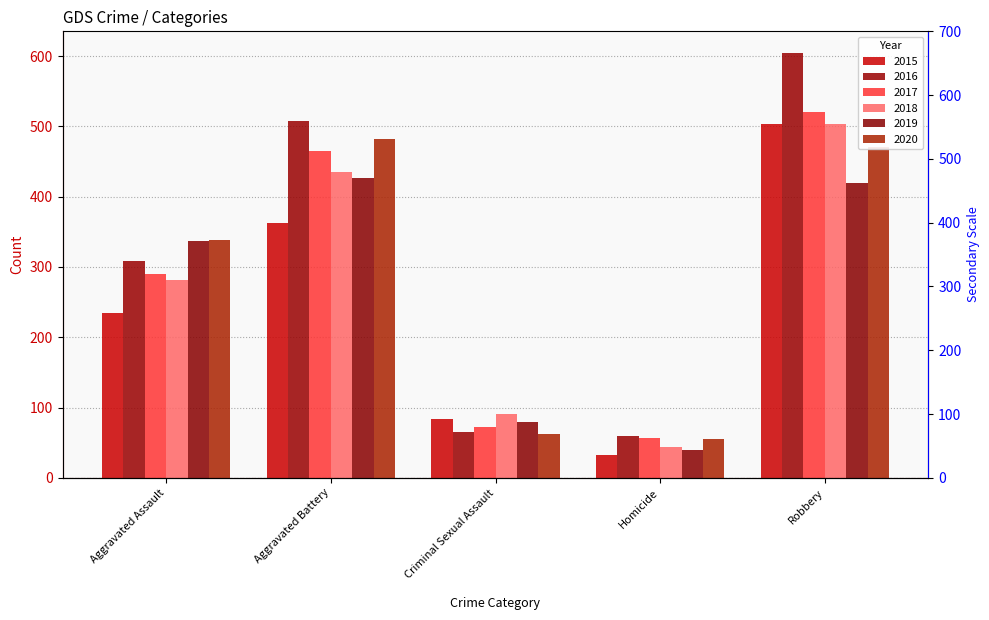

How many bars are there in each group?

6